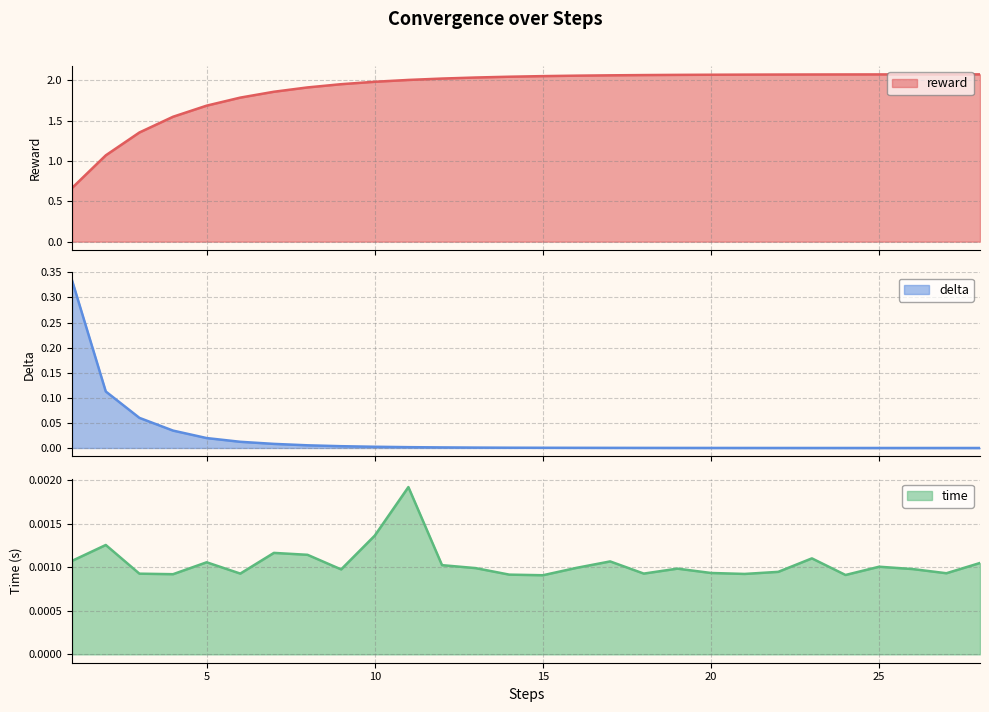

Does the chart display data point markers on the line(s)?

No